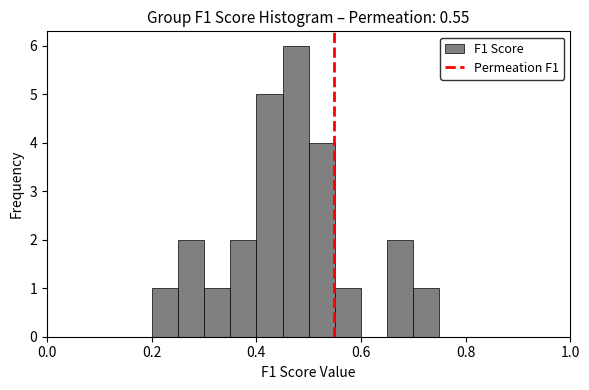

Around what value on the x-axis is the tallest bar? Give the approximate position of its centre, as read against the axis.

0.48